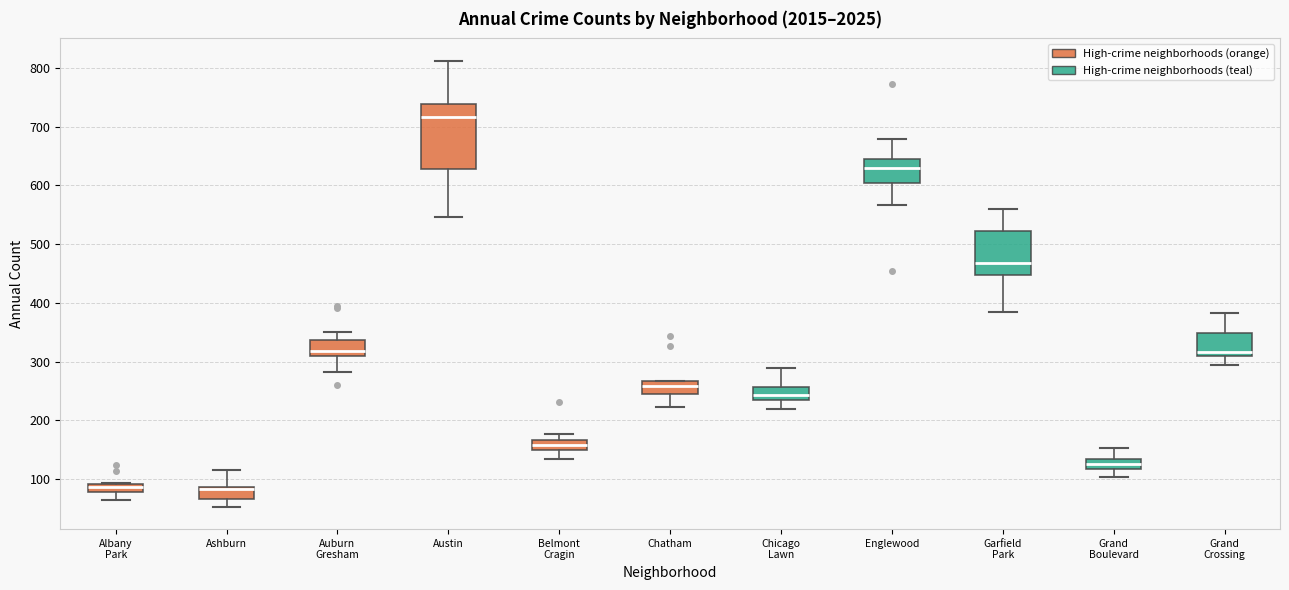

Where is the lower edge of the box for Englewood on the y-axis? The values are not printed on the chart, so give them approximately, as read against the axis.

600